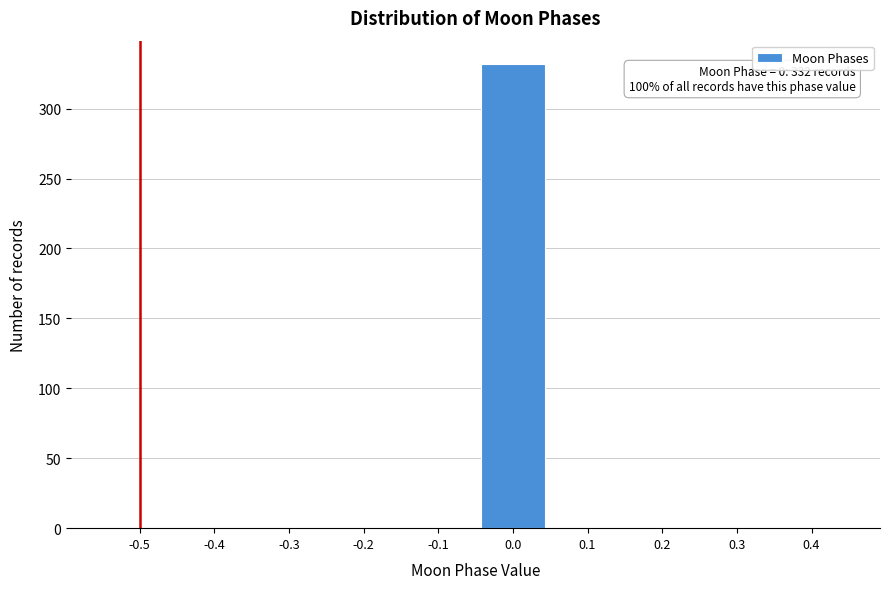

Reading left to right, what are all the values shown in this chart?

-0.5=0	-0.4=0	-0.3=0	-0.2=0	-0.1=0	0.0=332	0.1=0	0.2=0	0.3=0	0.4=0